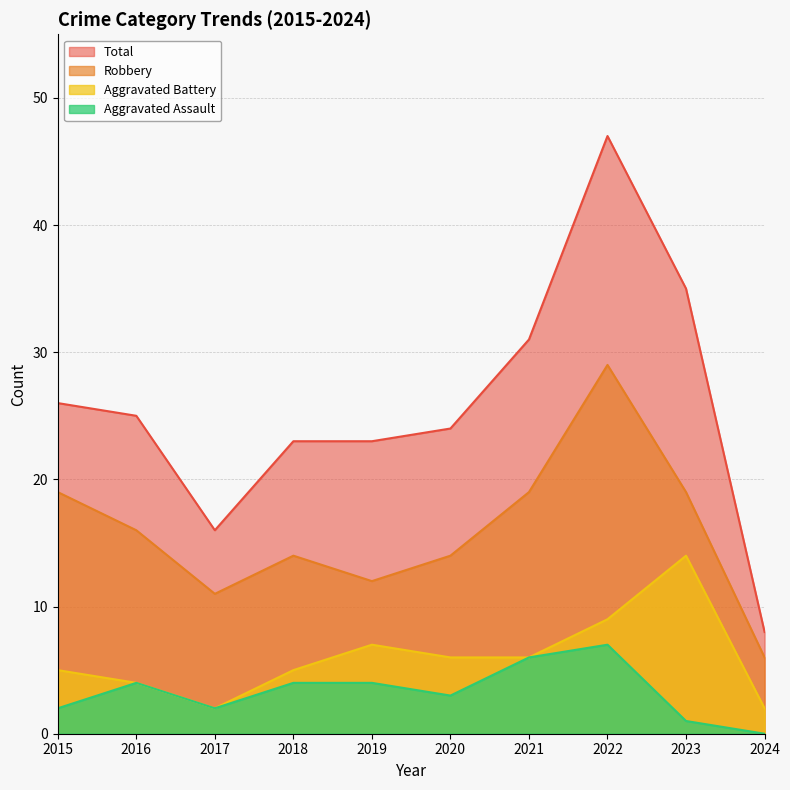

The value of Aggravated Assault at 2019 is 6. True or false?

False